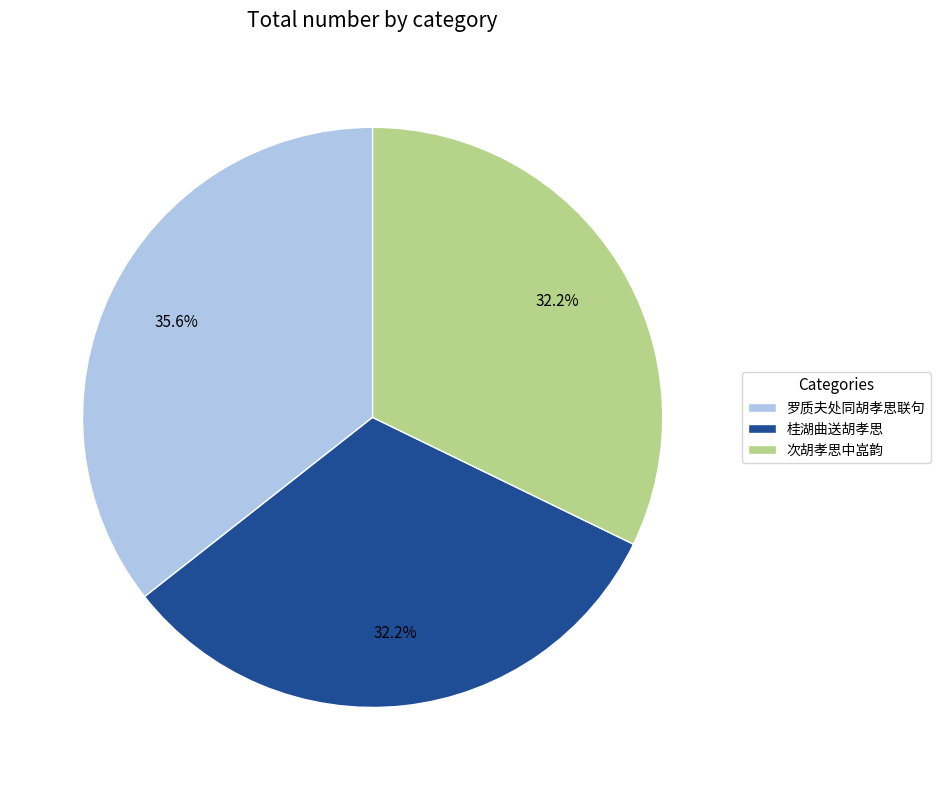

Which category has the biggest portion of the pie?

罗质夫处同胡孝思联句